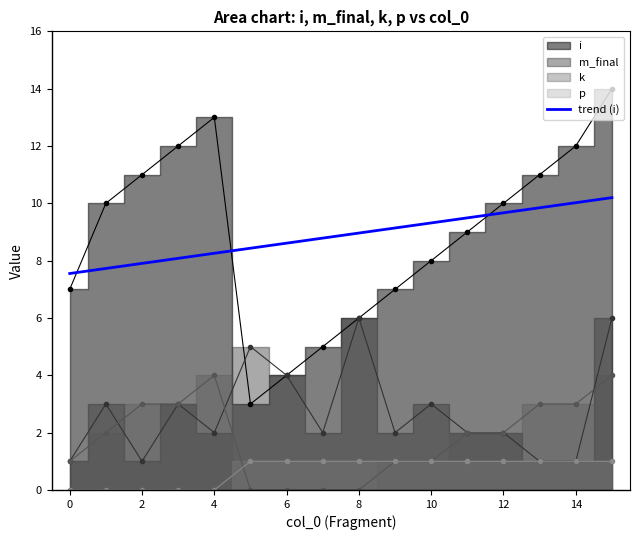

The value of trend (i) at 0 is 7.6. True or false?

True